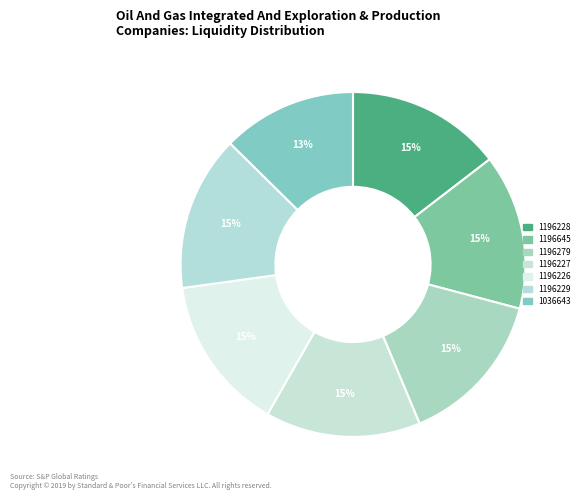

Which has a higher value, 1196227 or 1196279?

1196279